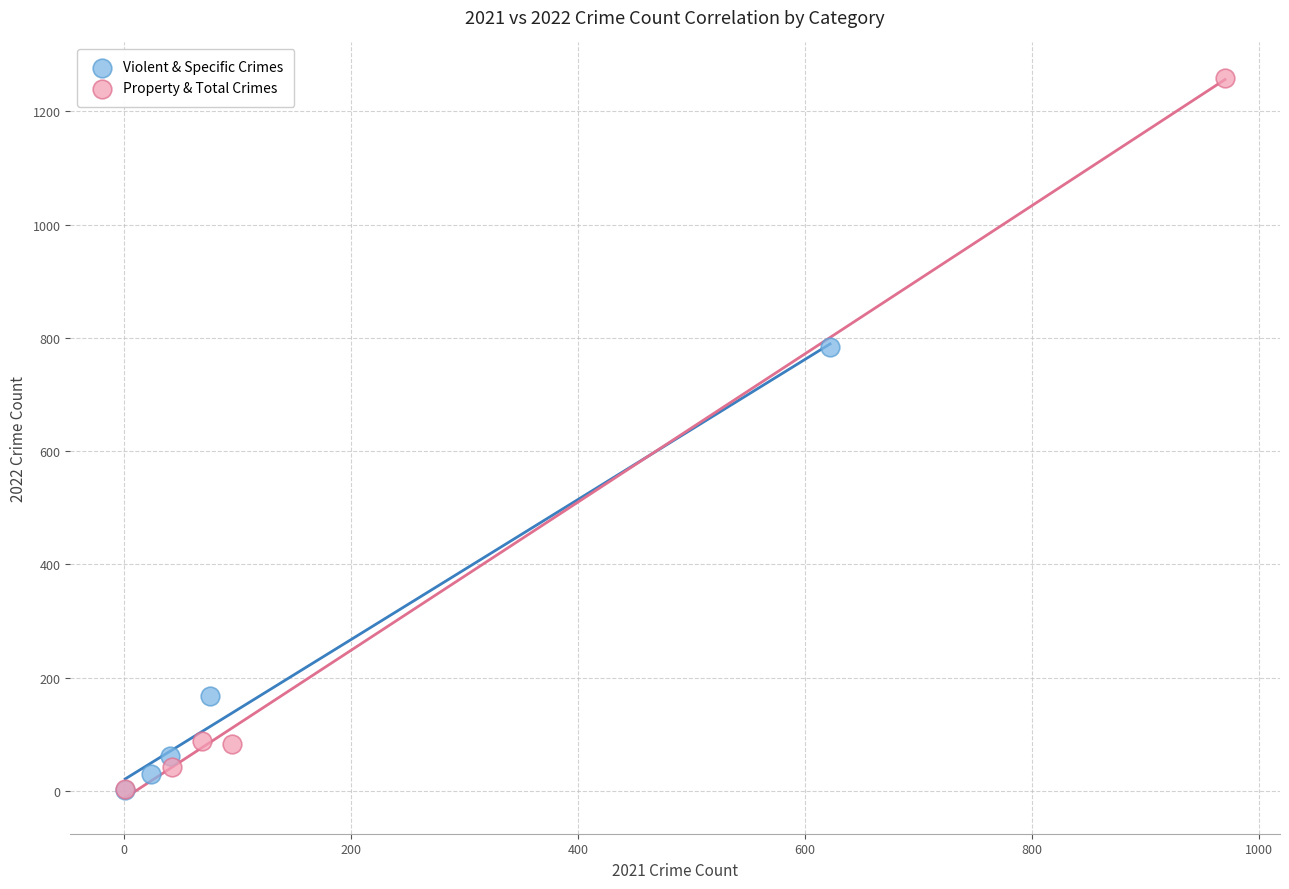

Which series contains the highest Y value?

Property & Total Crimes